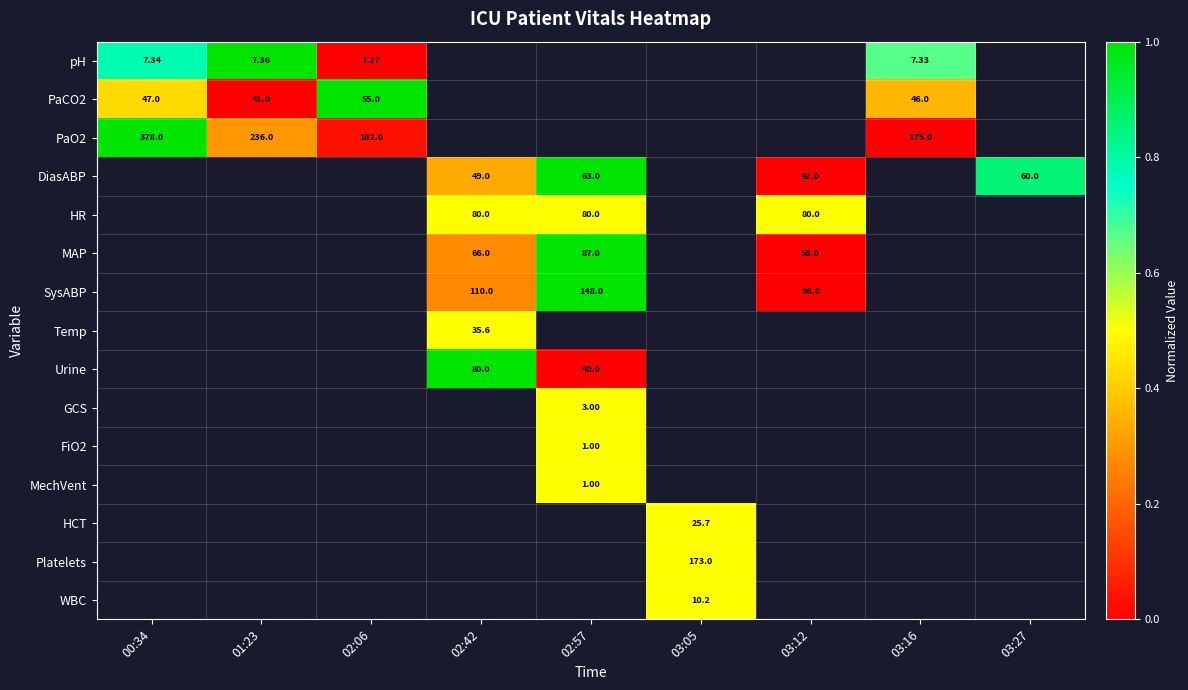

At which label does pH reach its minimum?

02:06